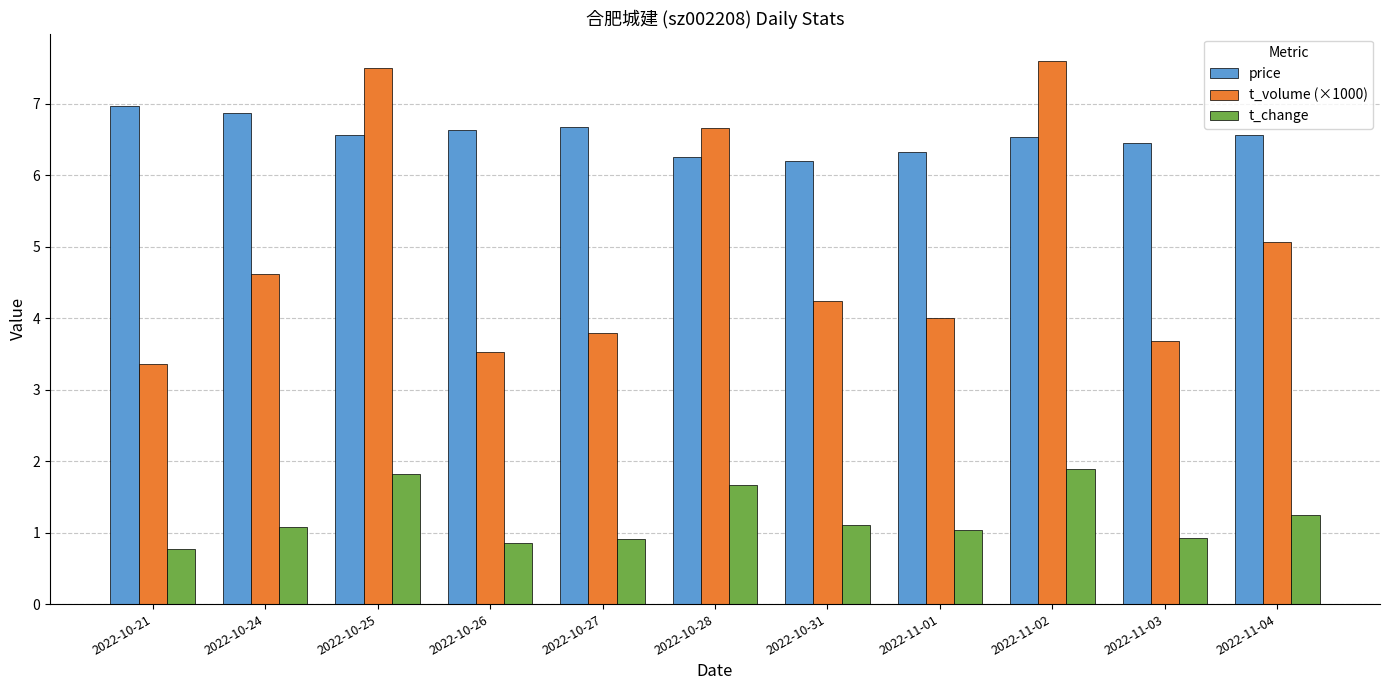

What is the value of the price bar at the 5th from the left?

6.7